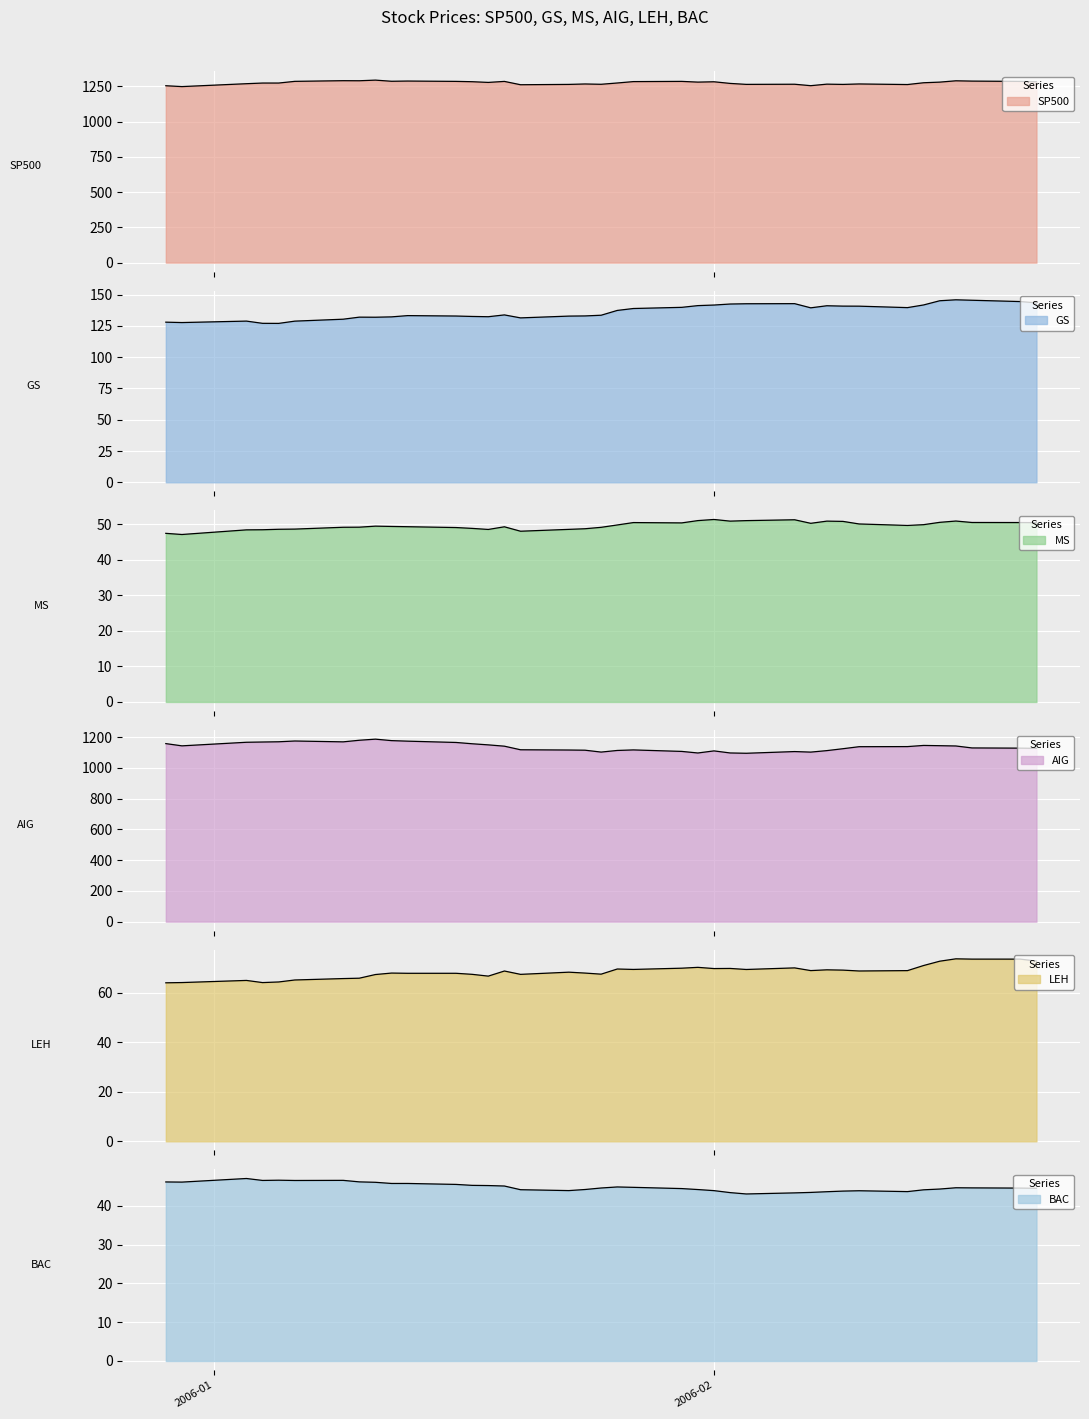

Rank the categories by SP500 value from highest to lowest.

2006-01-11, 2006-01-09, 2006-01-10, 2006-02-16, 2006-01-13, 2006-02-17, 2006-01-12, 2006-01-06, 2006-01-16, 2006-01-30, 2006-02-20, 2006-01-19, 2006-01-27, 2006-02-21, 2006-01-17, 2006-02-01, 2006-01-31, 2006-02-15, 2006-01-18, 2006-02-14, 2006-01-26, 2006-01-05, 2006-01-04, 2006-02-02, 2006-01-03, 2006-02-10, 2006-01-24, 2006-02-08, 2006-02-06, 2006-01-25, 2006-02-03, 2006-01-23, 2006-02-09, 2006-02-13, 2006-01-20, 2006-02-07, 2005-12-29, 2005-12-30